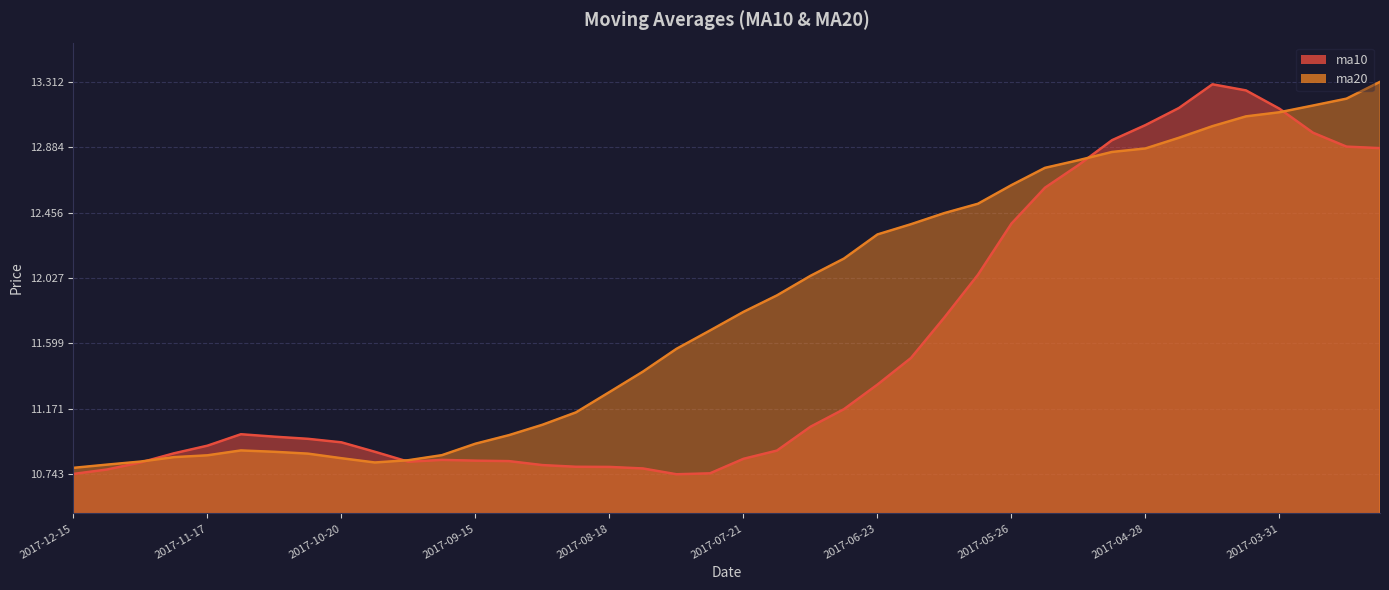

The ma20 series shows 17.2 at 2017-11-03. True or false?

False